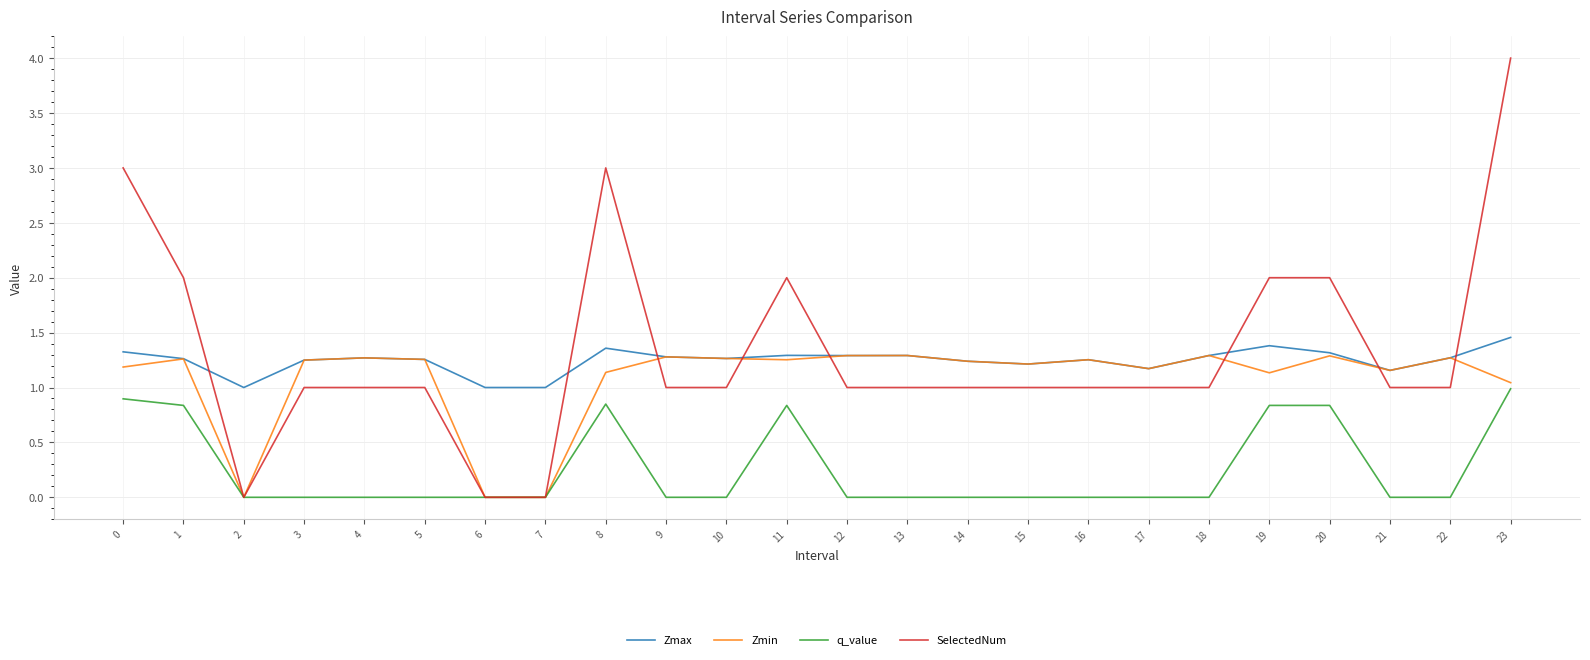

How many lines are shown in the chart?

4